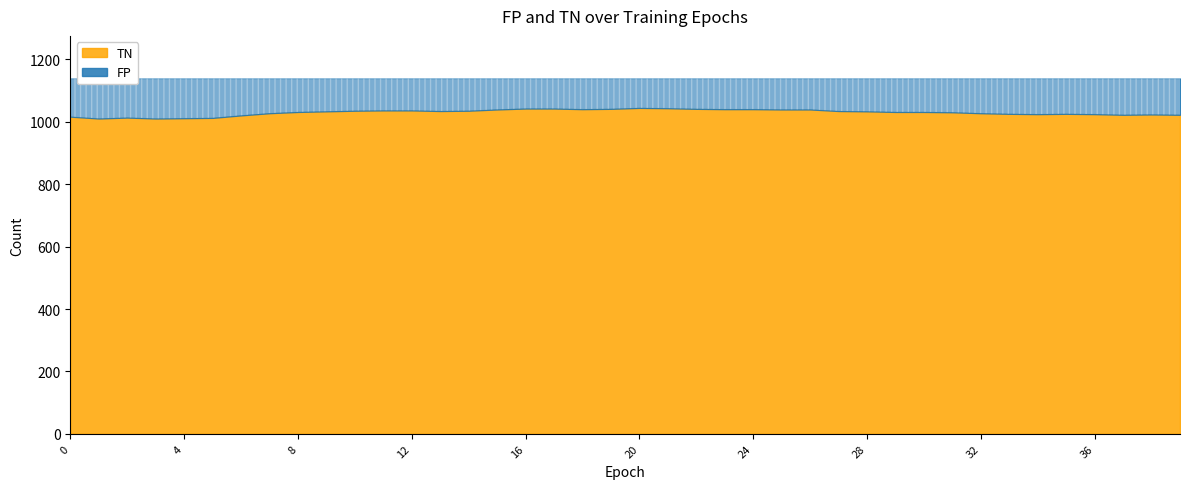

Where is the first local minimum for FP?

2